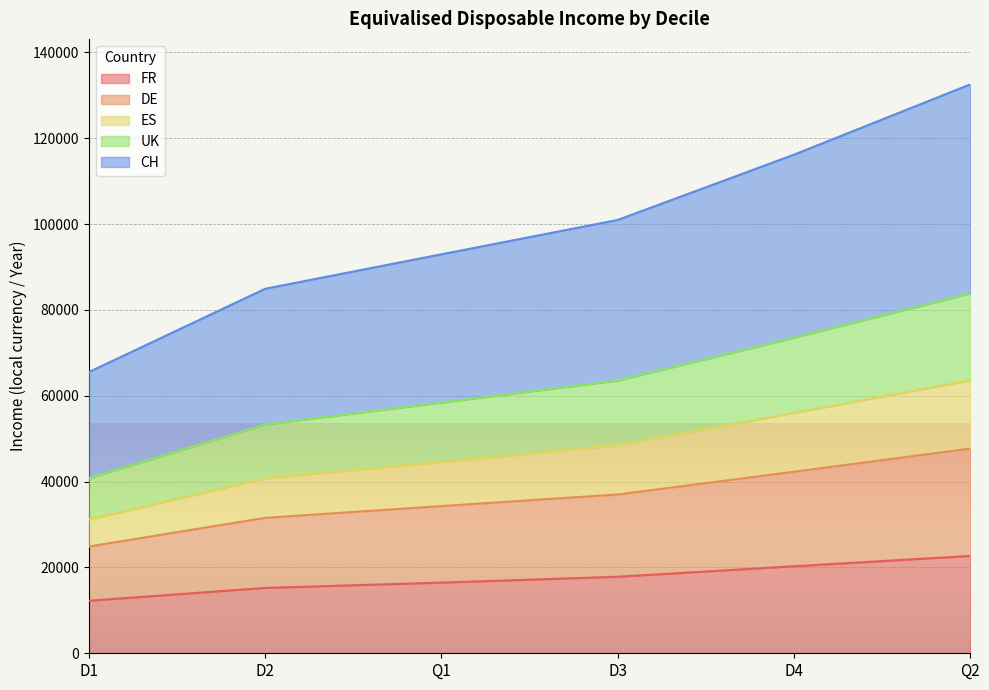

The value of FR at D1 is 12240. True or false?

True